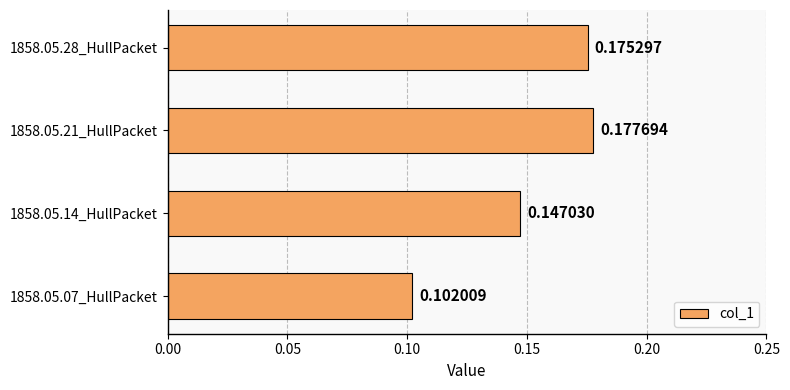

What is the sum of all values?

0.6